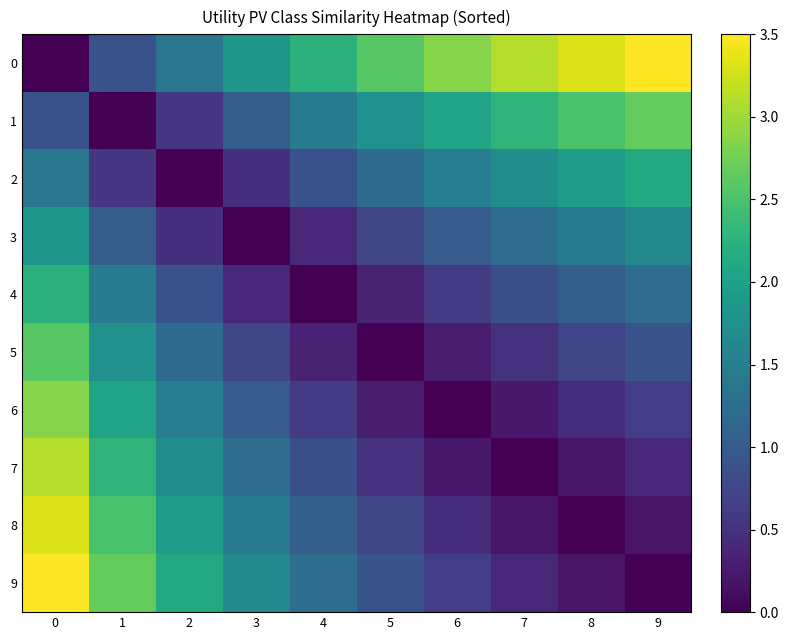

Reading right to left, transcribe all the data shown in this chart.

0: 9=3.5	8=3.3	7=3.1	6=2.9	5=2.6	4=2.3	3=1.9	2=1.4	1=0.9	0=0.0
1: 9=2.7	8=2.5	7=2.3	6=2.0	5=1.8	4=1.4	3=1.0	2=0.5	1=0.0	0=0.9
2: 9=2.1	8=1.9	7=1.7	6=1.5	5=1.2	4=0.9	3=0.5	2=0.0	1=0.5	0=1.4
3: 9=1.6	8=1.5	7=1.2	6=1.0	5=0.7	4=0.4	3=0.0	2=0.5	1=1.0	0=1.9
4: 9=1.2	8=1.1	7=0.9	6=0.6	5=0.3	4=0.0	3=0.4	2=0.9	1=1.4	0=2.3
5: 9=0.9	8=0.7	7=0.5	6=0.3	5=0.0	4=0.3	3=0.7	2=1.2	1=1.8	0=2.6
6: 9=0.6	8=0.5	7=0.2	6=0.0	5=0.3	4=0.6	3=1.0	2=1.5	1=2.0	0=2.9
7: 9=0.4	8=0.2	7=0.0	6=0.2	5=0.5	4=0.9	3=1.2	2=1.7	1=2.3	0=3.1
8: 9=0.2	8=0.0	7=0.2	6=0.5	5=0.7	4=1.1	3=1.5	2=1.9	1=2.5	0=3.3
9: 9=0.0	8=0.2	7=0.4	6=0.6	5=0.9	4=1.2	3=1.6	2=2.1	1=2.7	0=3.5